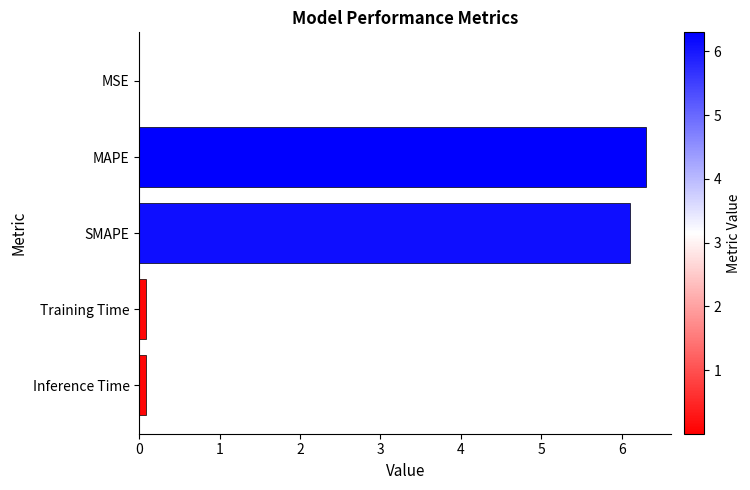

The chart shows a value of 10.2 at SMAPE. True or false?

False